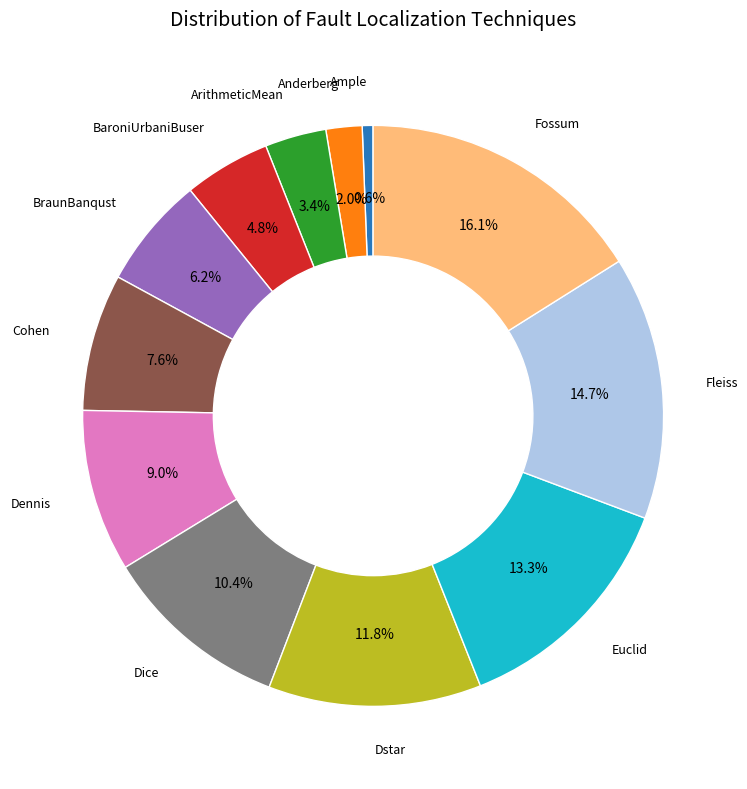

Does any single category account for the majority?

No